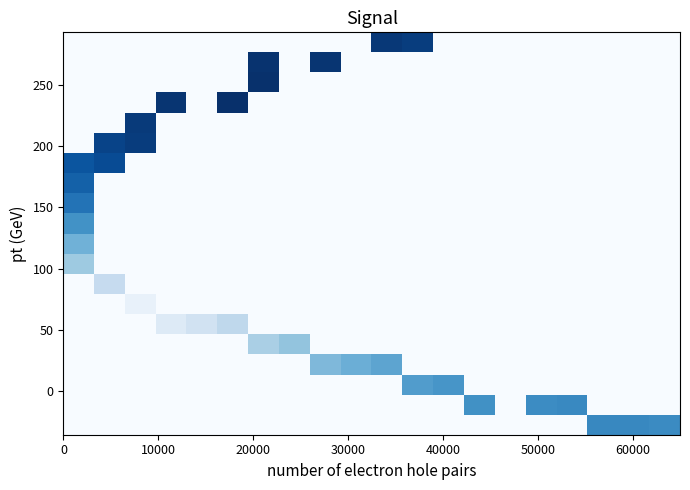

What is the maximum value shown in the chart?

45.0